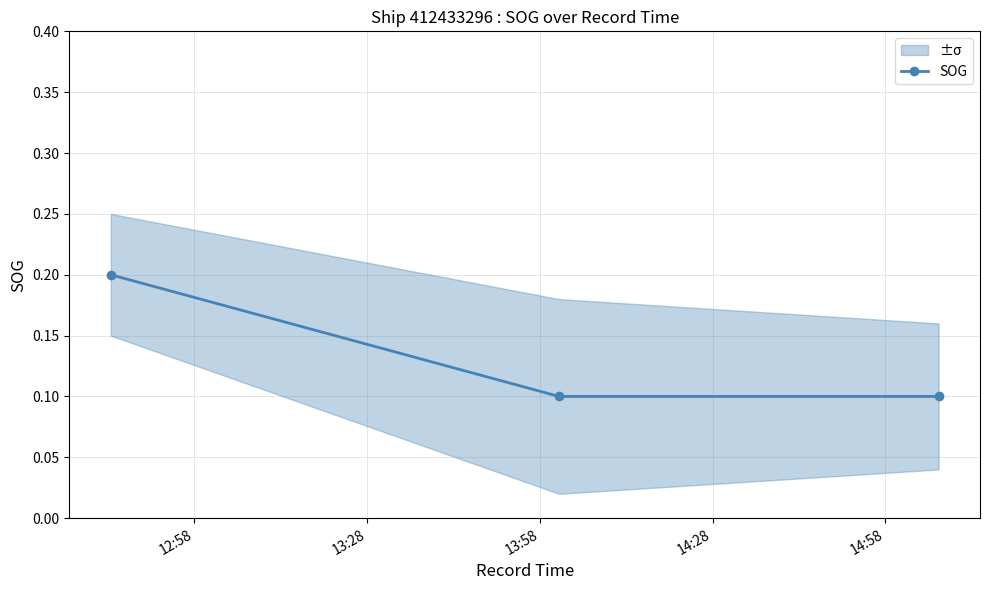

What is the value of the SOG point at the 1st from the left?

0.2